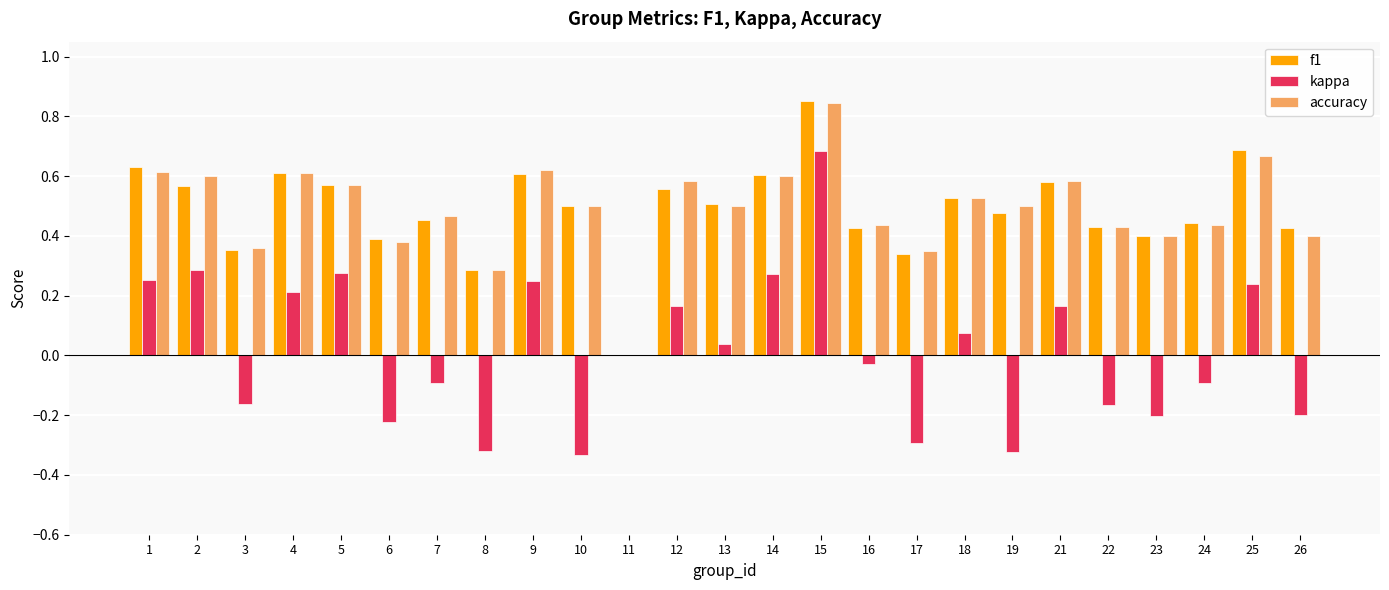

Are the bars horizontal?

No